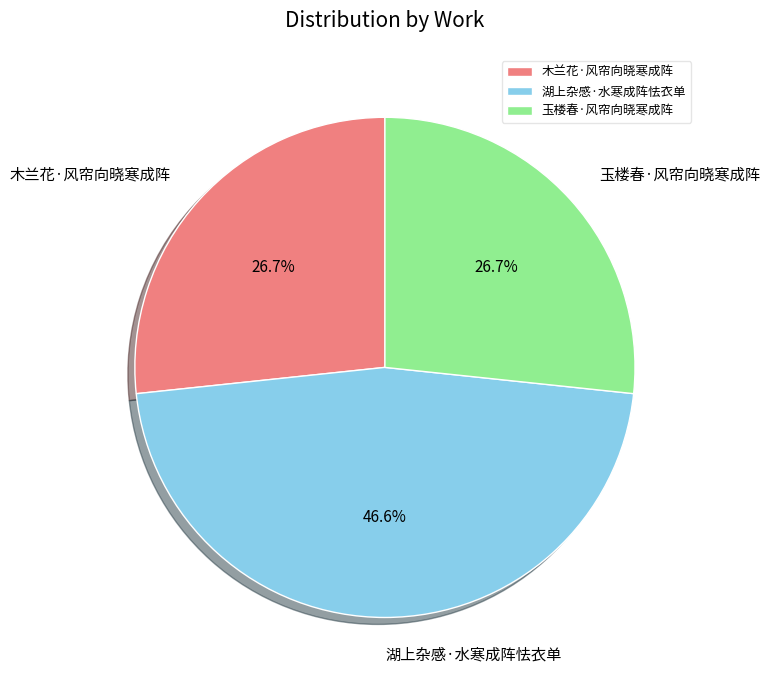

What is the largest slice in the pie chart?

湖上杂感·水寒成阵怯衣单